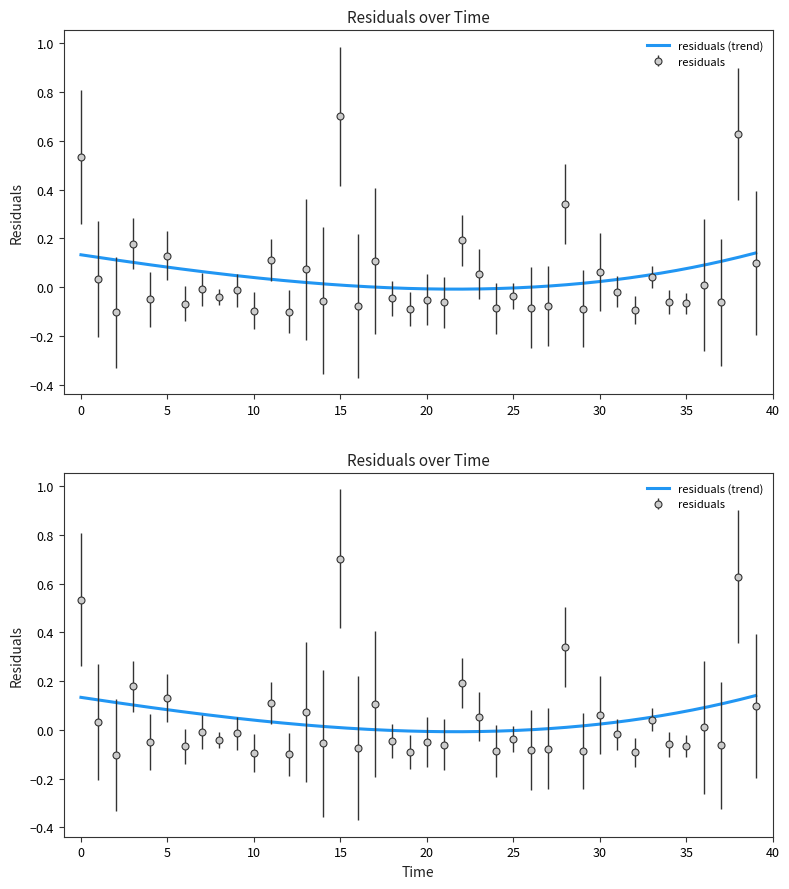

At which label is the value closest to 0?

7.0